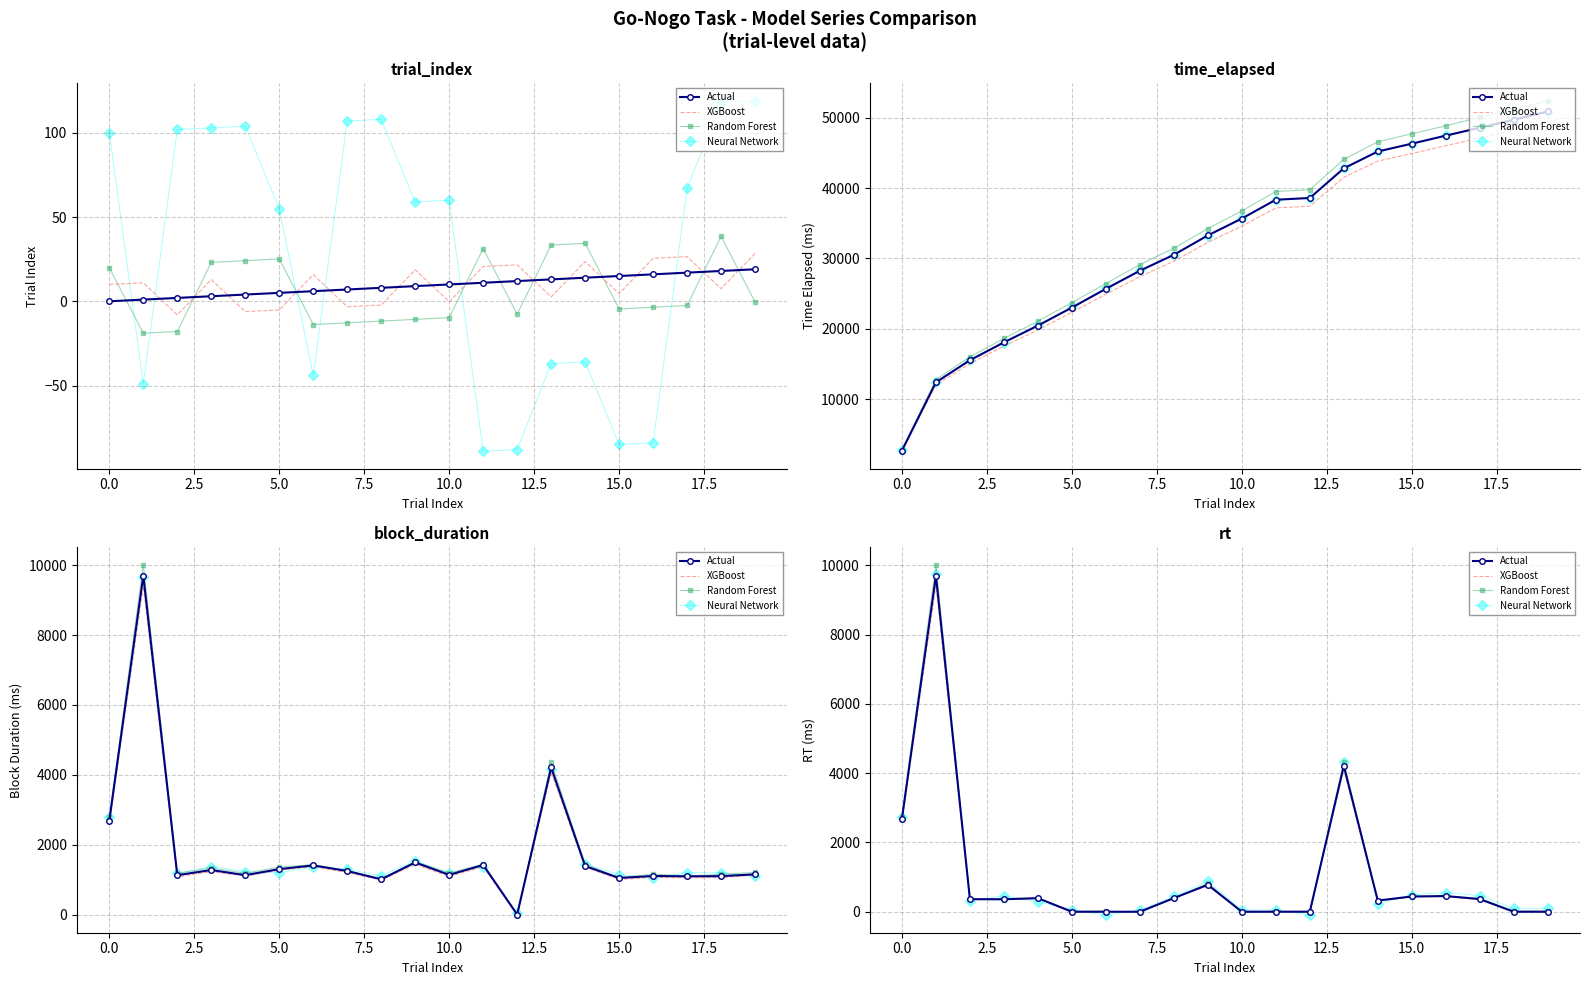

How many interior local valleys does the Random Forest series have?

5